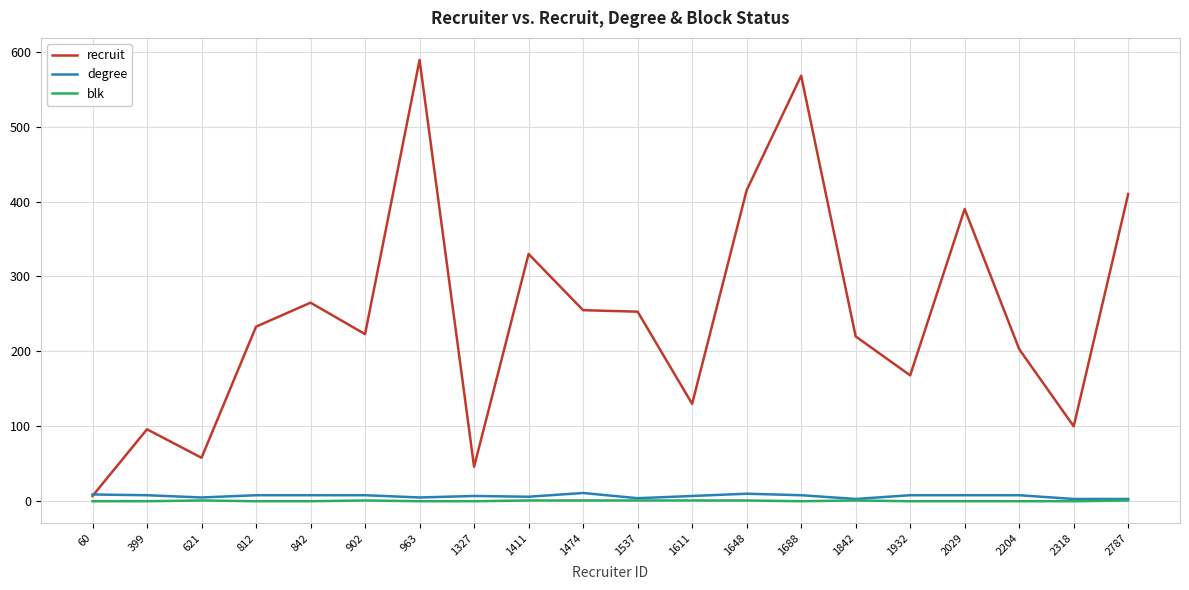

At which label does recruit reach its minimum?

60